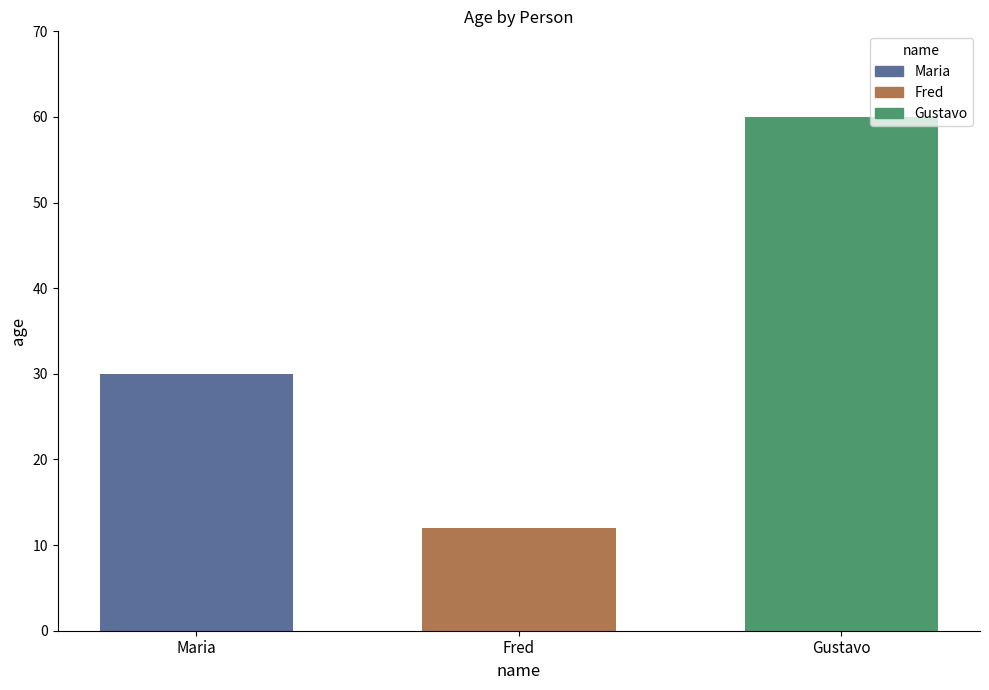

Reading right to left, what are all the values shown in this chart?

Gustavo=60	Fred=12	Maria=30